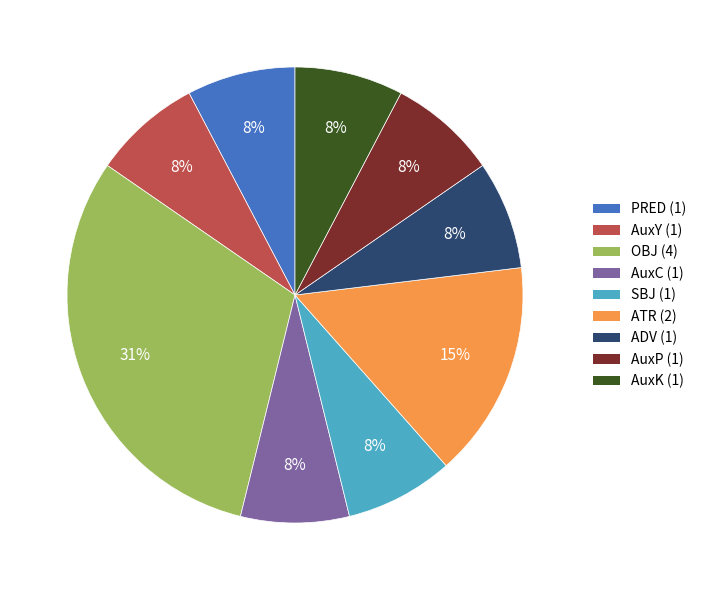

Do ATR and OBJ together represent more than half of the pie?

No